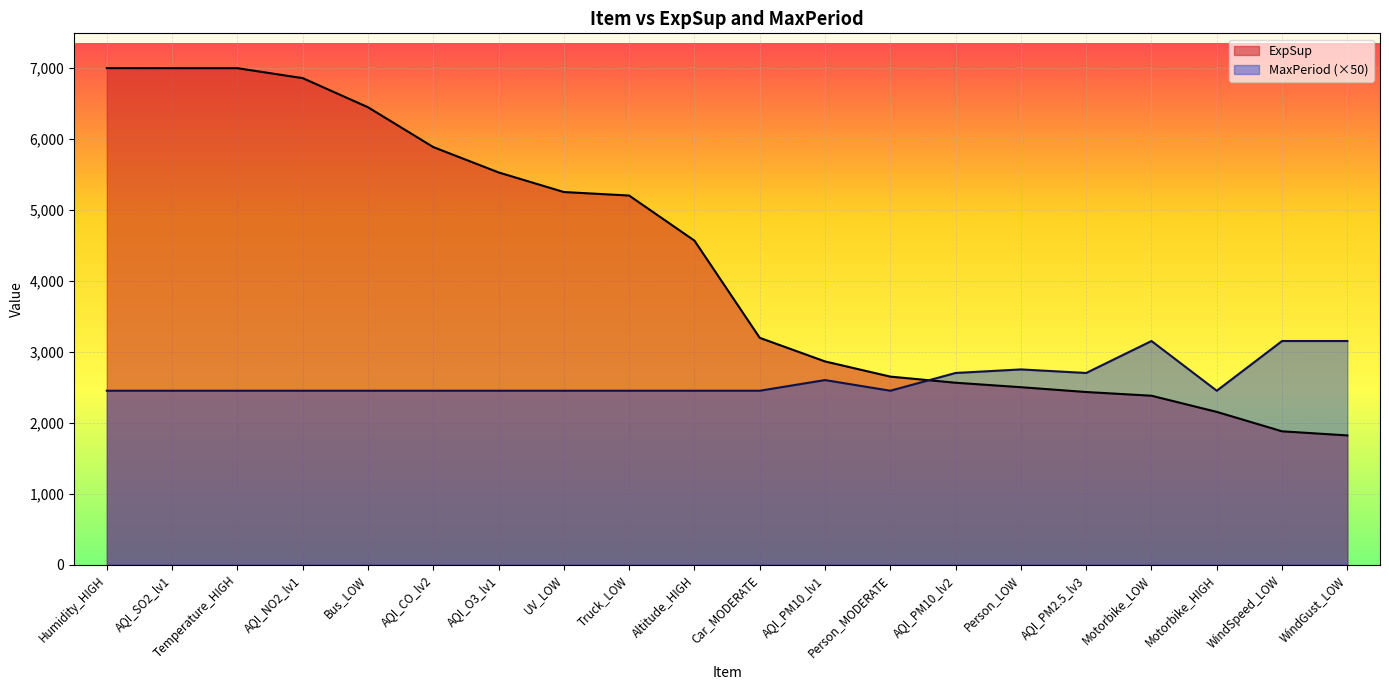

At which category does MaxPeriod reach its first local peak?

AQI_PM10_lv1